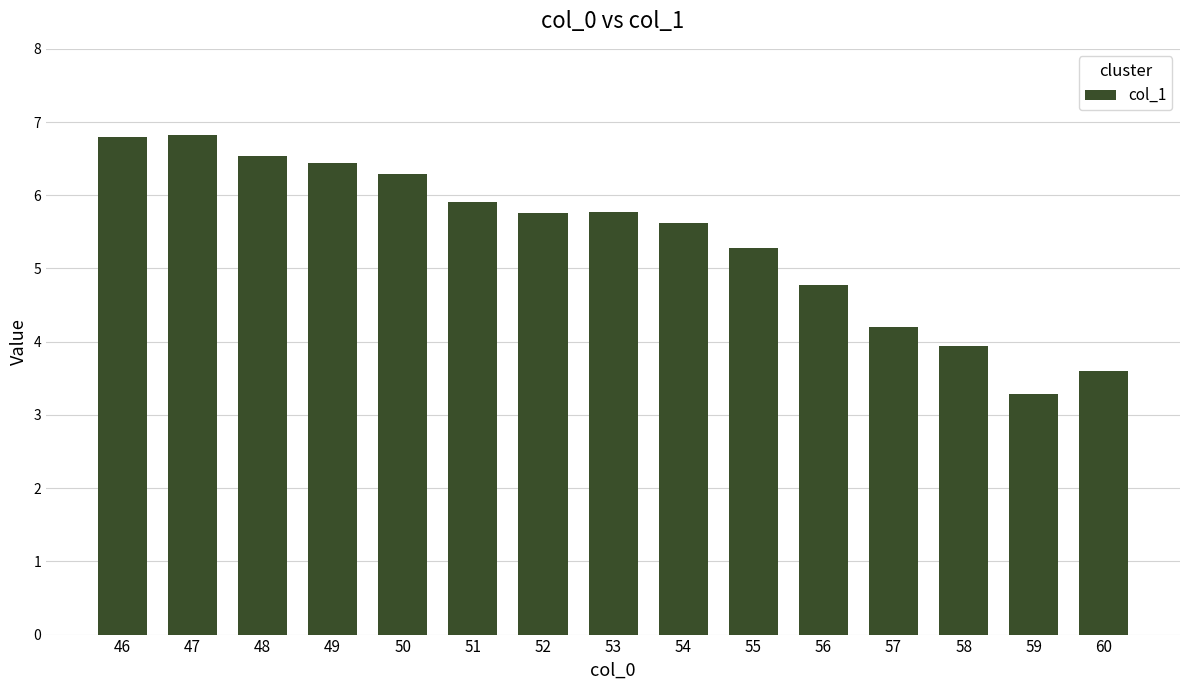

What is the difference between the maximum and minimum values?

3.5